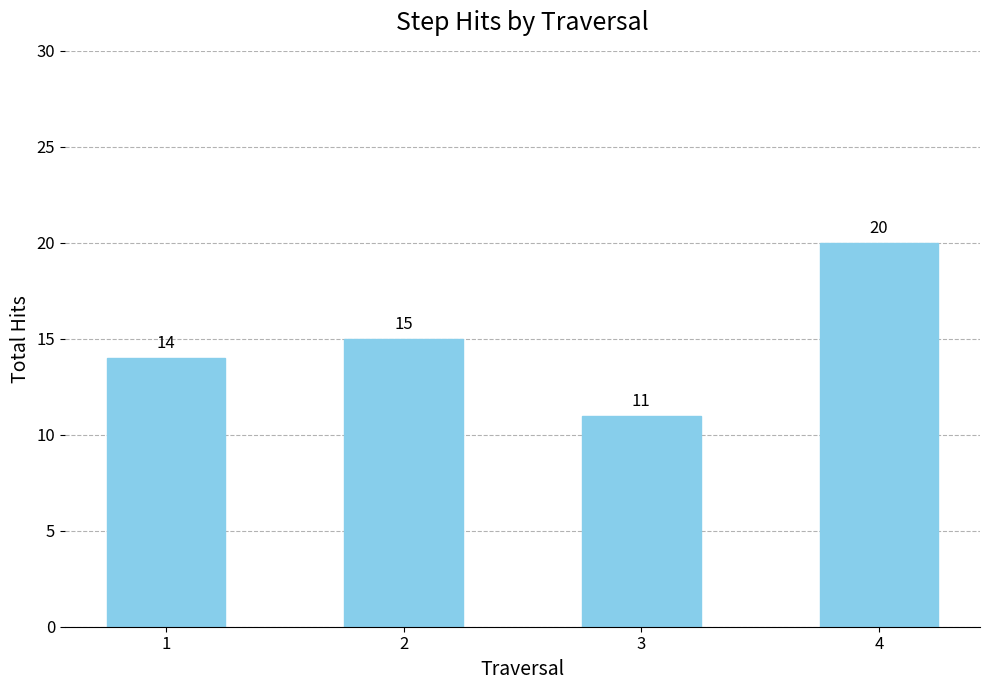

Does the chart contain any negative values?

No